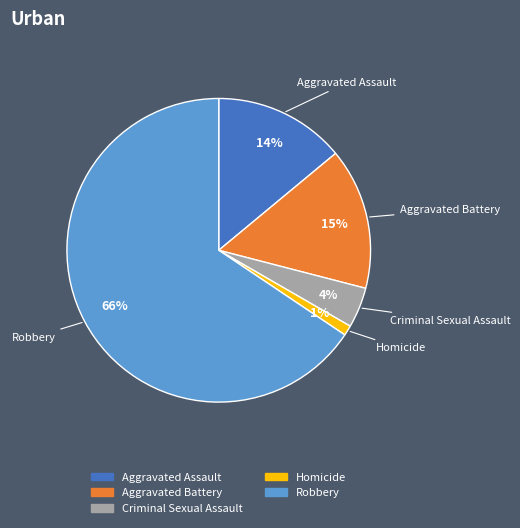

To the nearest percent, what portion does Criminal Sexual Assault represent?

4%